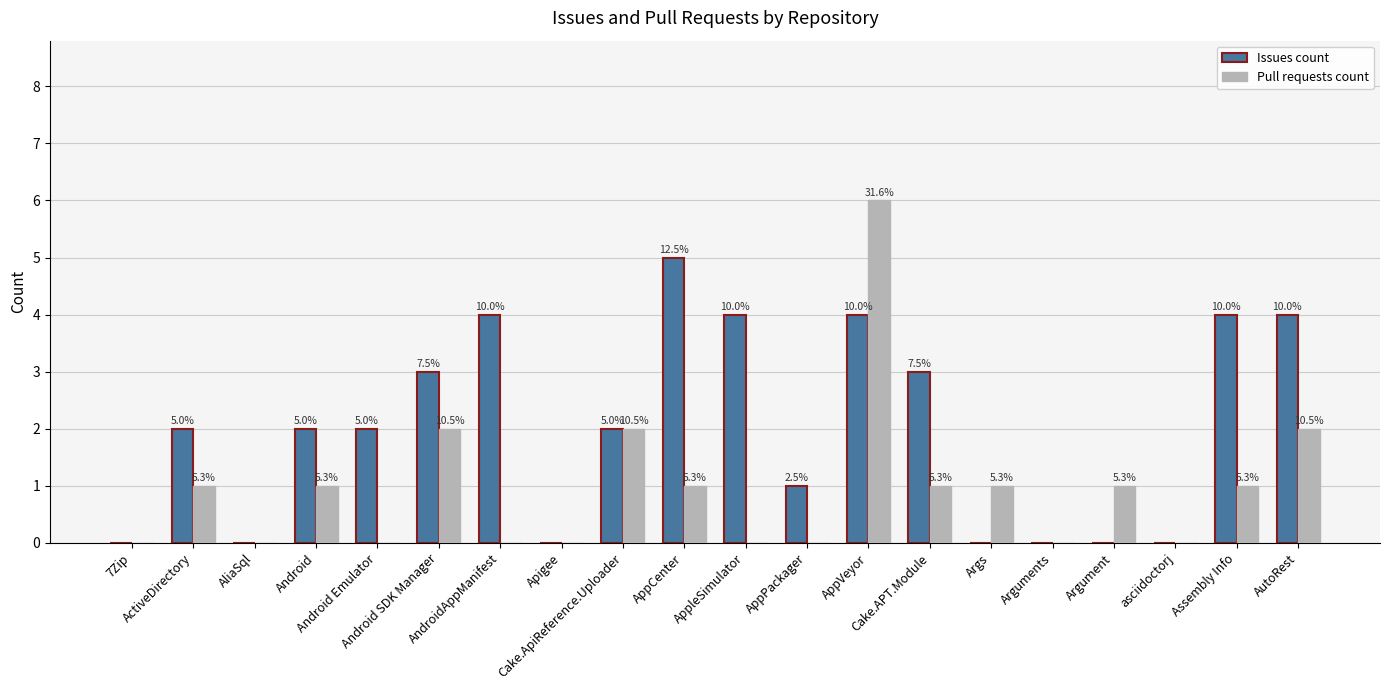

What is the difference between the maximum and second lowest values in the Issues count series?

5